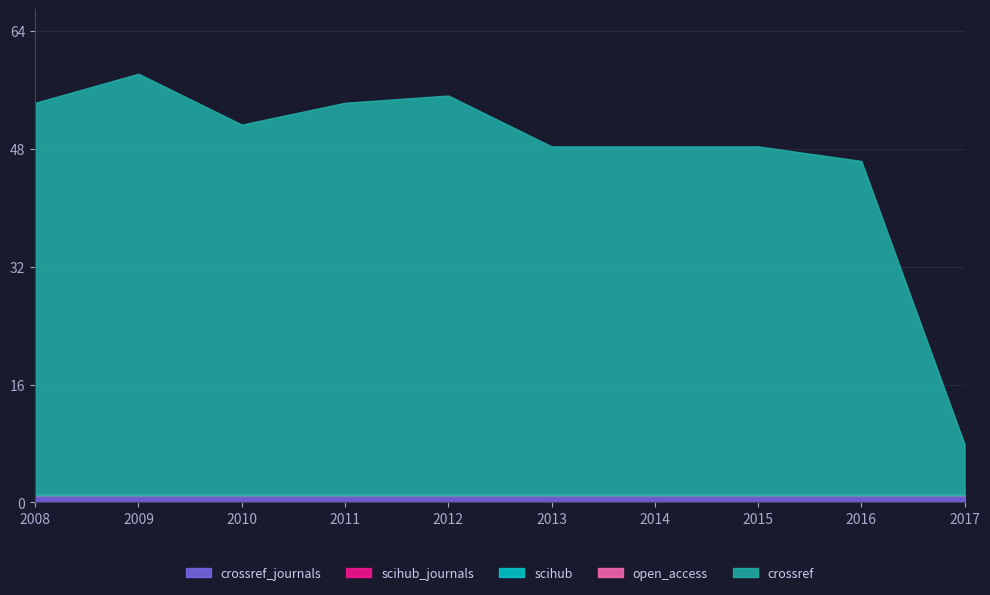

What is the total value across all series at 2010?

52